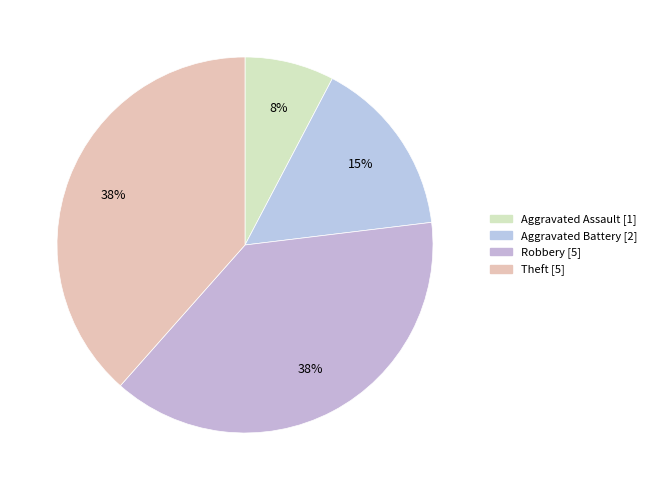

Is there any slice that represents more than half of the pie?

No